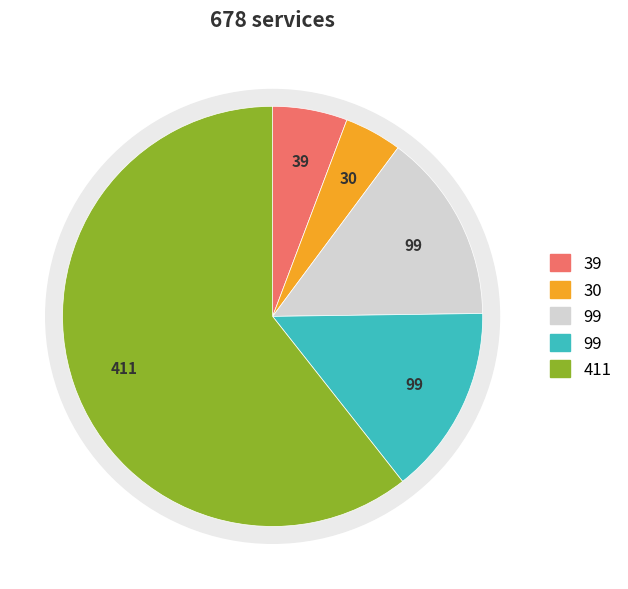

True or false: BL accounts for 23% of the total.

False